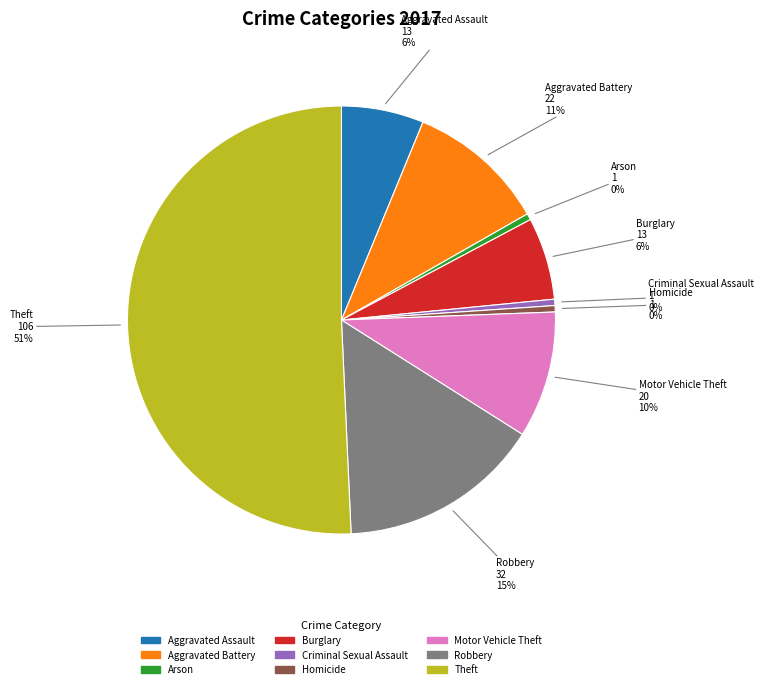

What is the ratio of the value at Arson to the value at Criminal Sexual Assault?

1.0